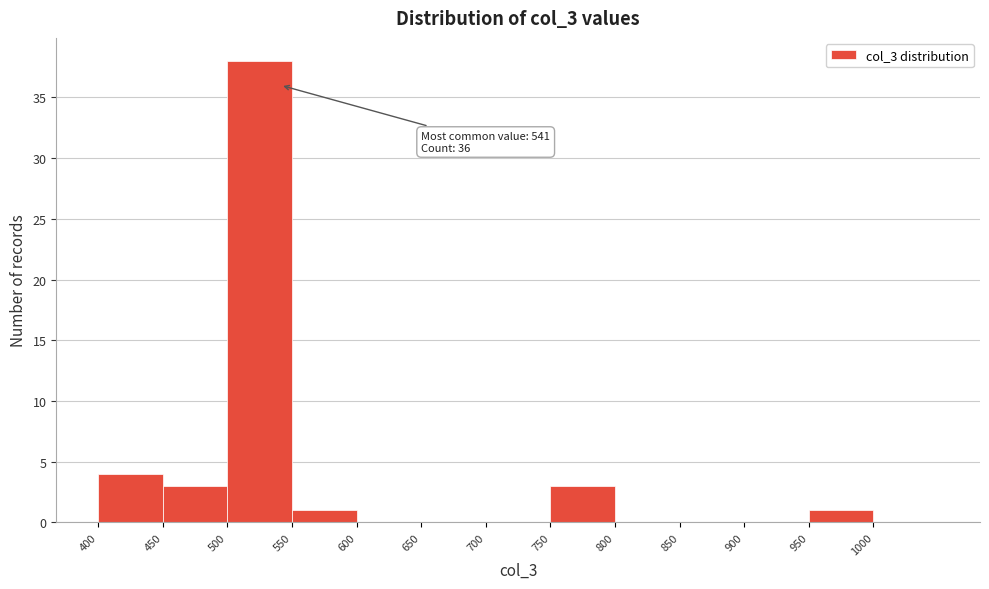

Over which range of the x-axis is the bar tallest?

500 to 550